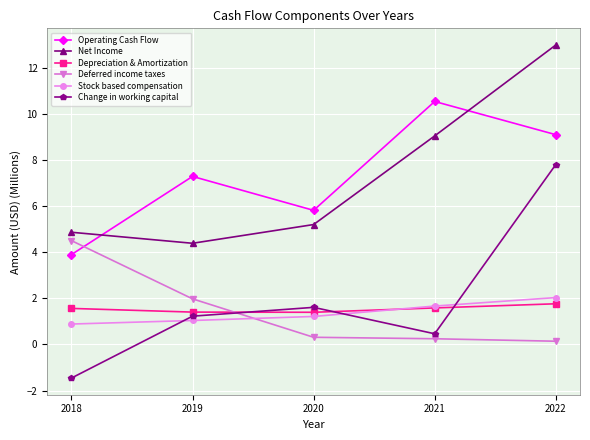

Which series has the widest spread of values?

Change in working capital